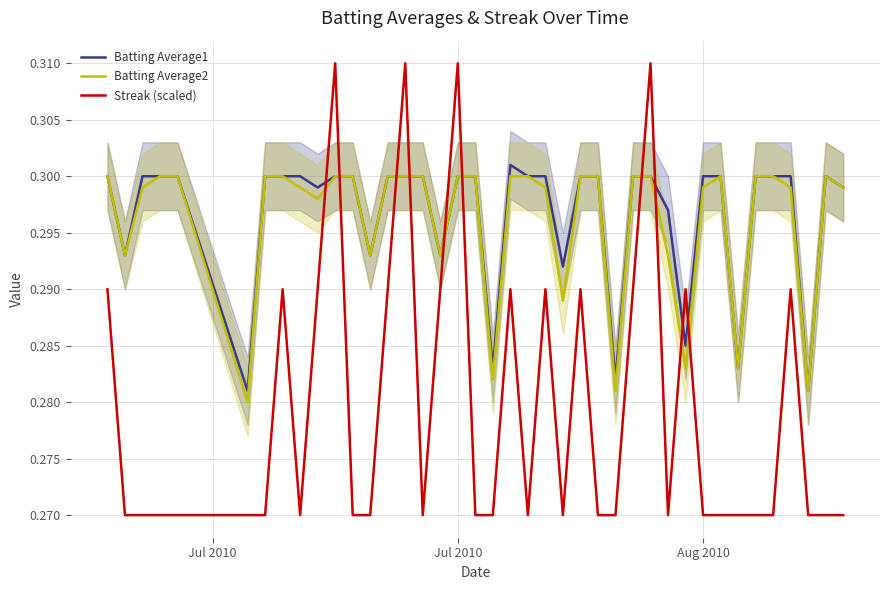

After their last crossing, which series has the higher values: Batting Average1 or Streak (scaled)?

Batting Average1